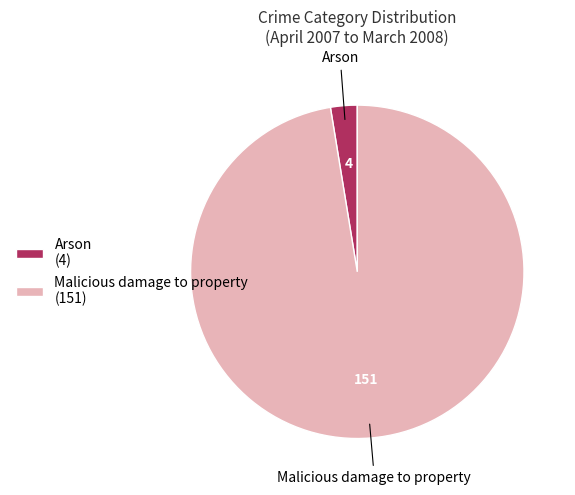

The Arson slice represents 15% of the pie. True or false?

False